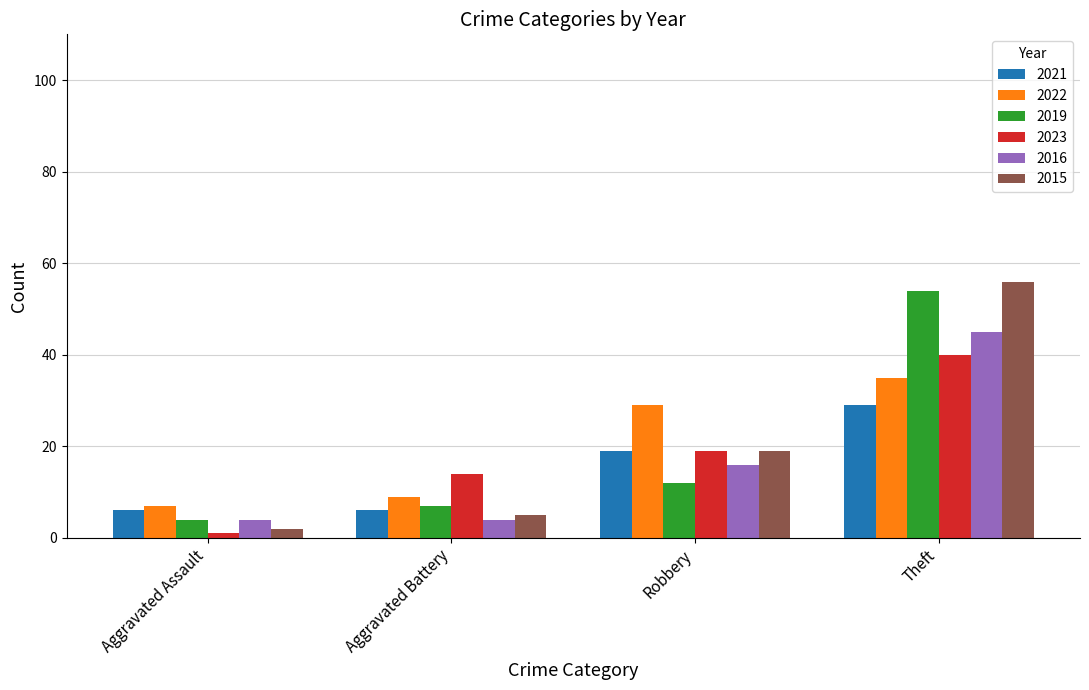

Between Robbery and Theft, which series saw the biggest shift?

2019